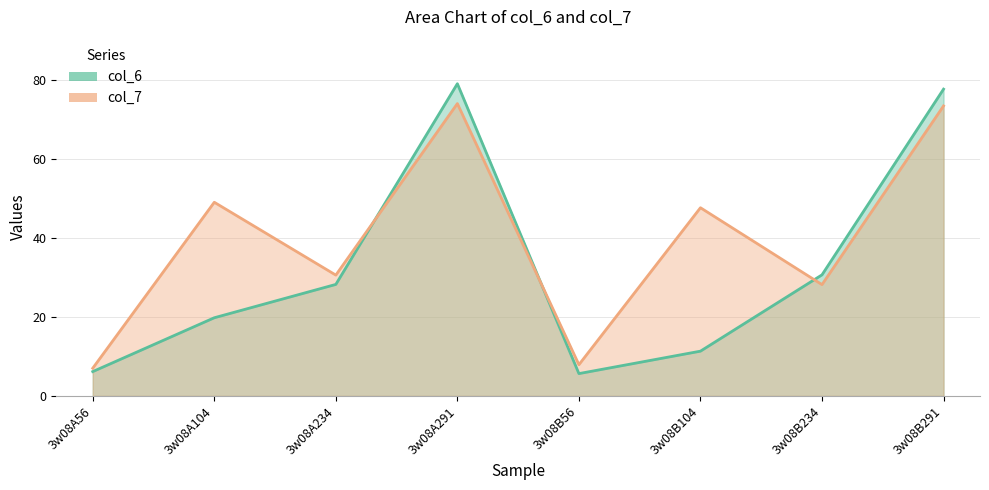

Where do col_7 and col_6 first cross each other?

3w08A234 and 3w08A291